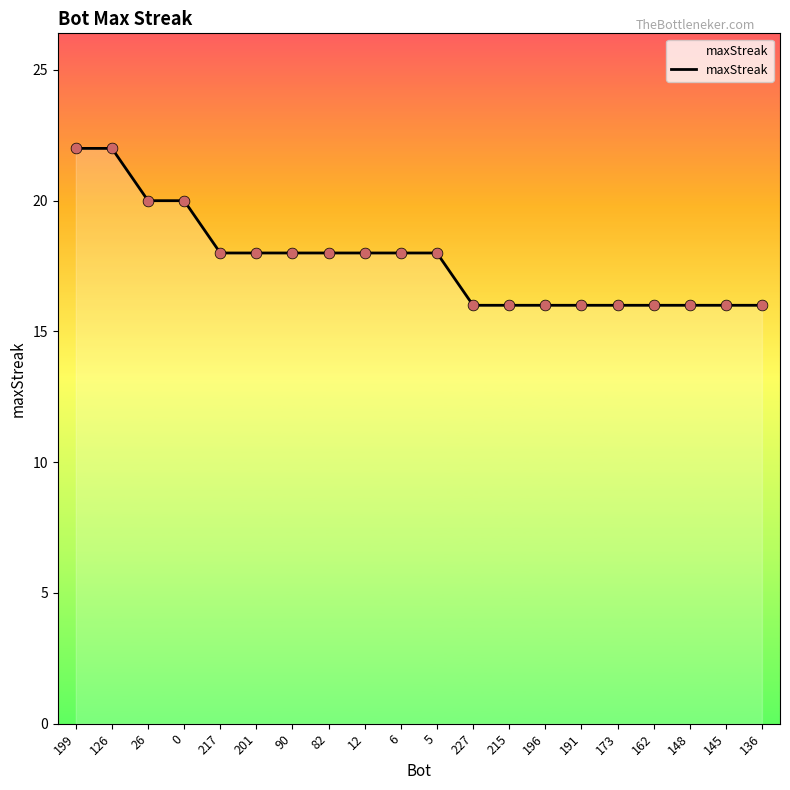

What is the change in value from 6 to 173?

-2